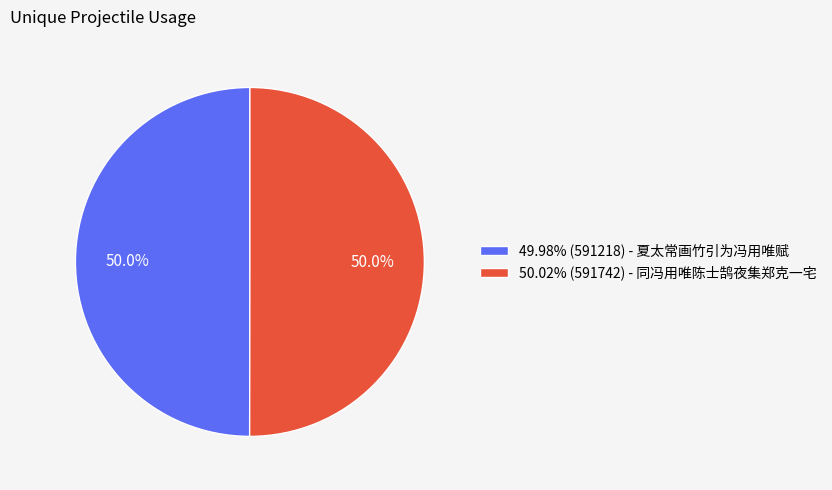

What is the ratio of the value at 50.02% (591742) - 同冯用唯陈士鹄夜集郑克一宅 to the value at 49.98% (591218) - 夏太常画竹引为冯用唯赋?

1.0